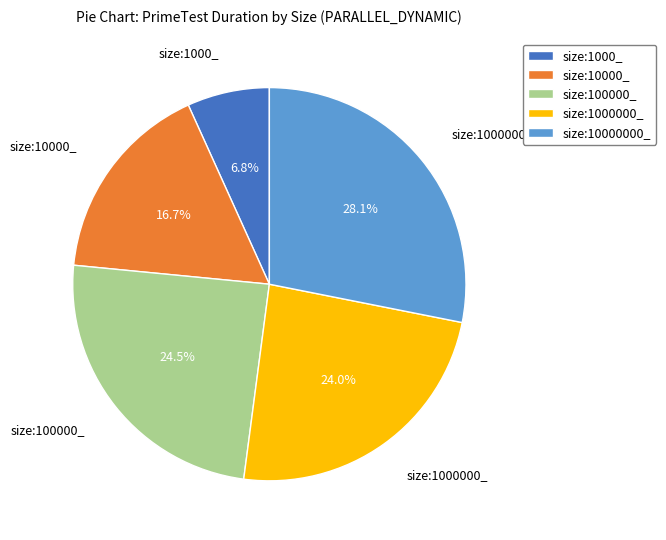

Is the sum of size:1000000_ and size:100000_ greater than half?

No